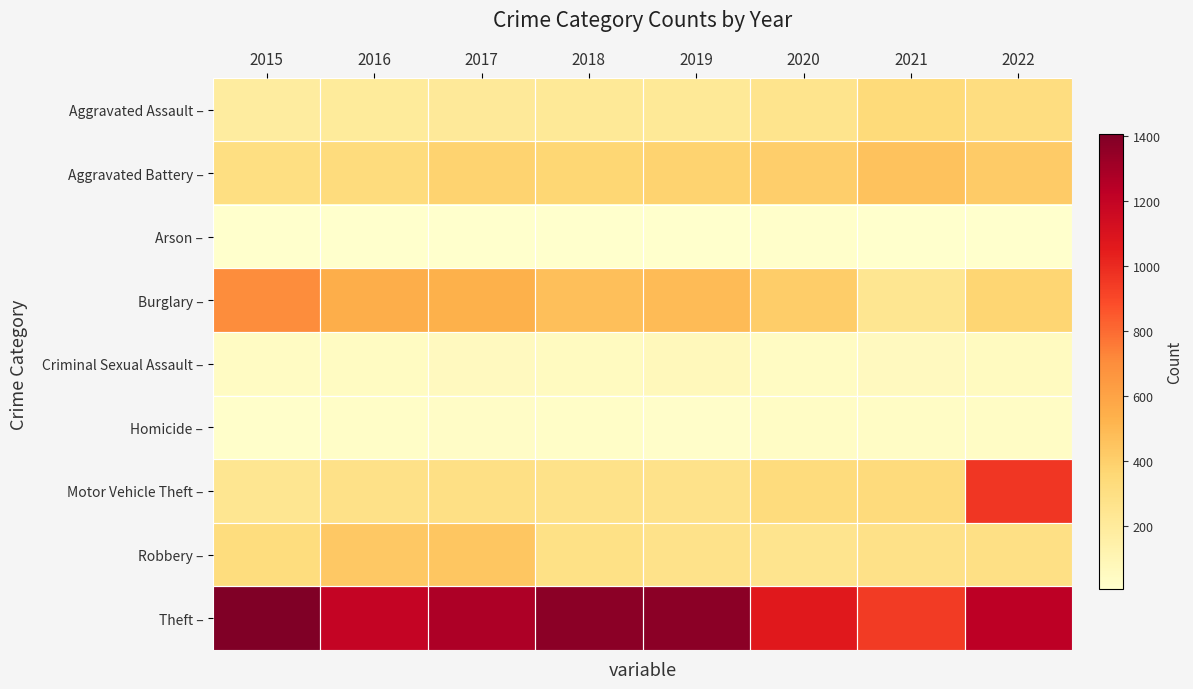

At which category is the sum across all series the highest?

2022